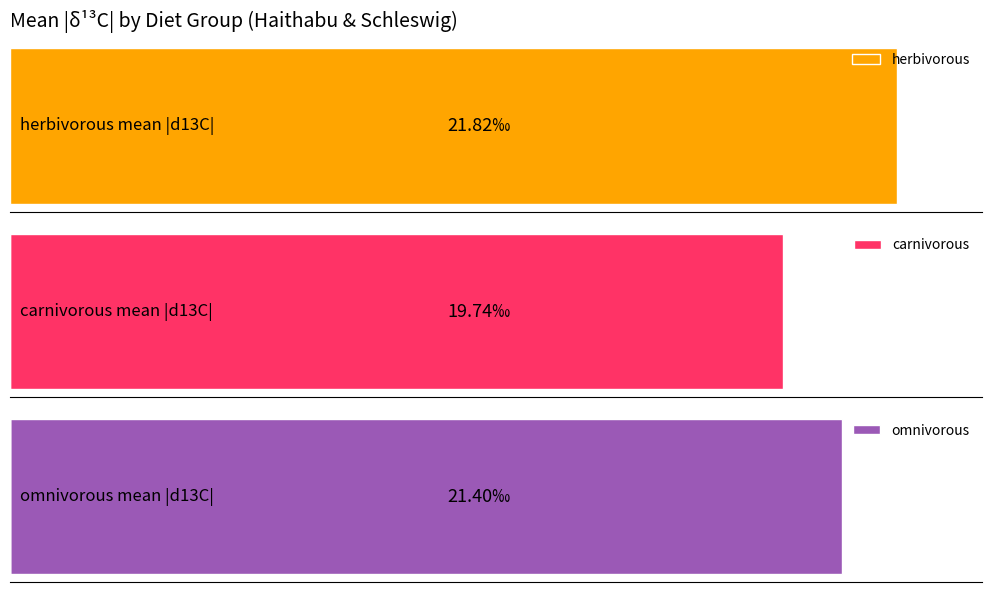

How many series are shown in this chart?

3